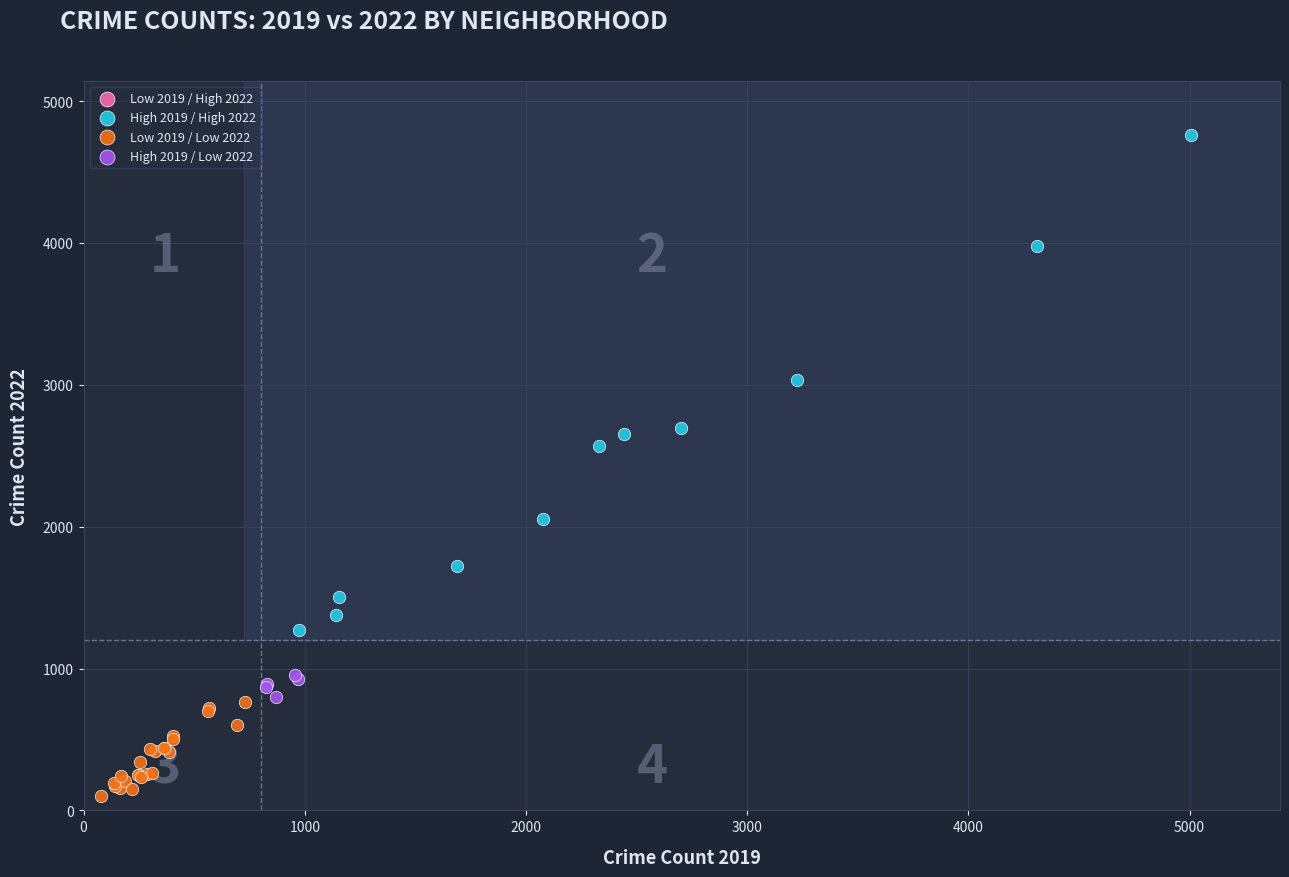

Which series has the largest Y range (max minus min)?

High 2019 / High 2022